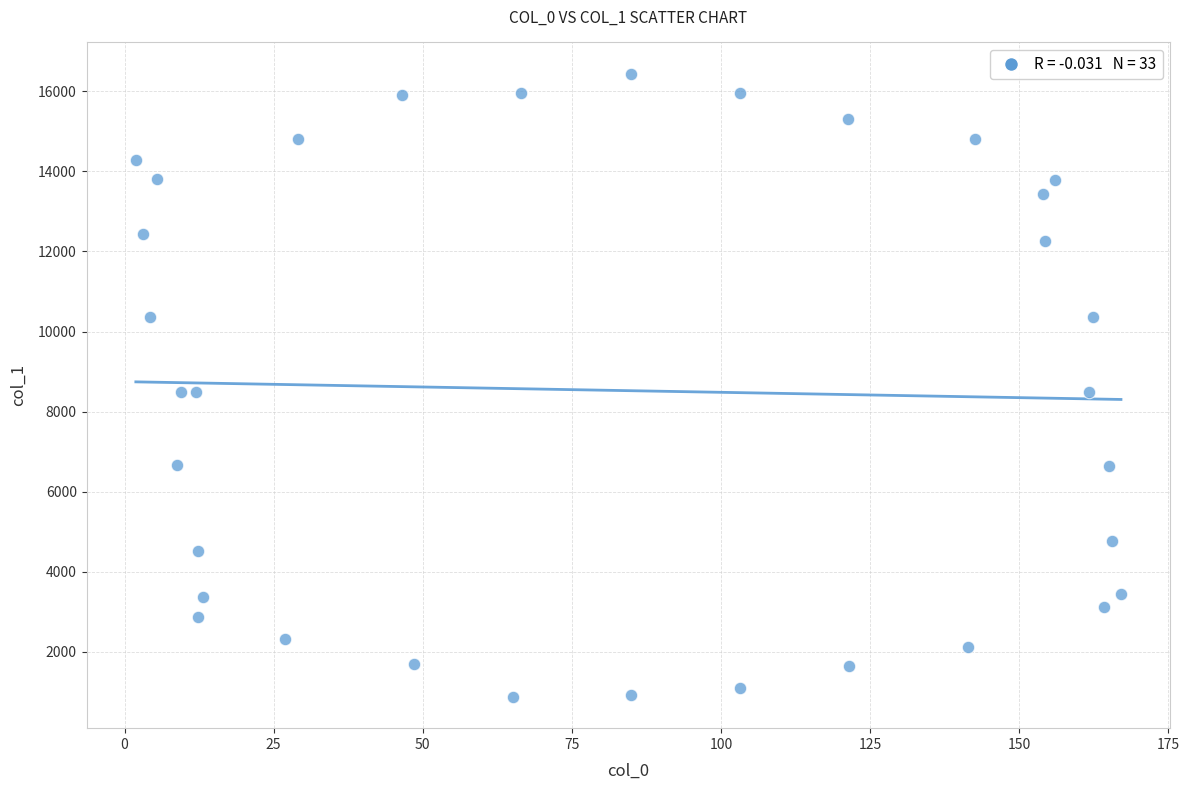

What is the range of Y values (max minus min)?

15567.1